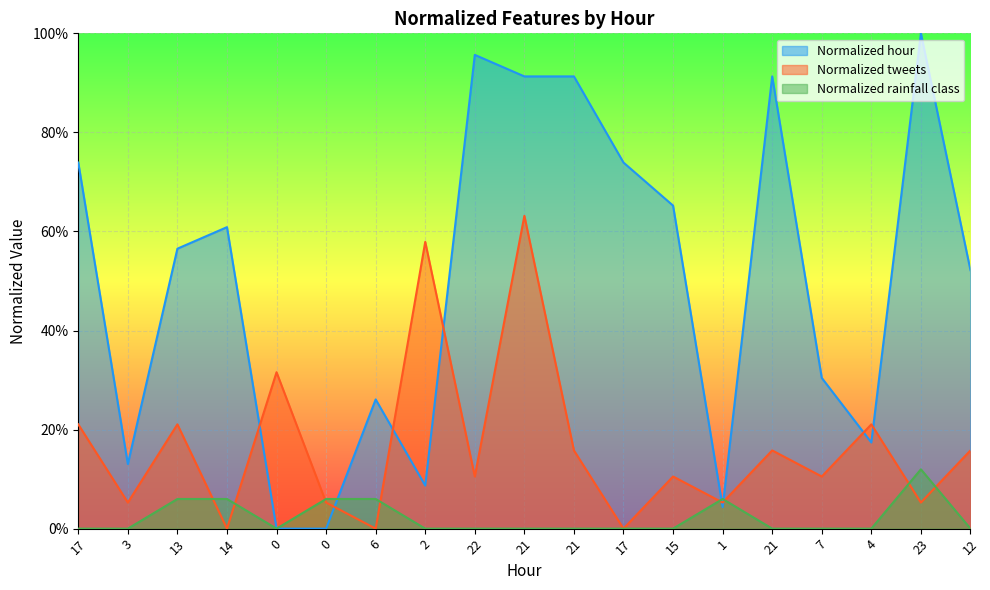

The Normalized hour series shows 0.6 at 13. True or false?

True